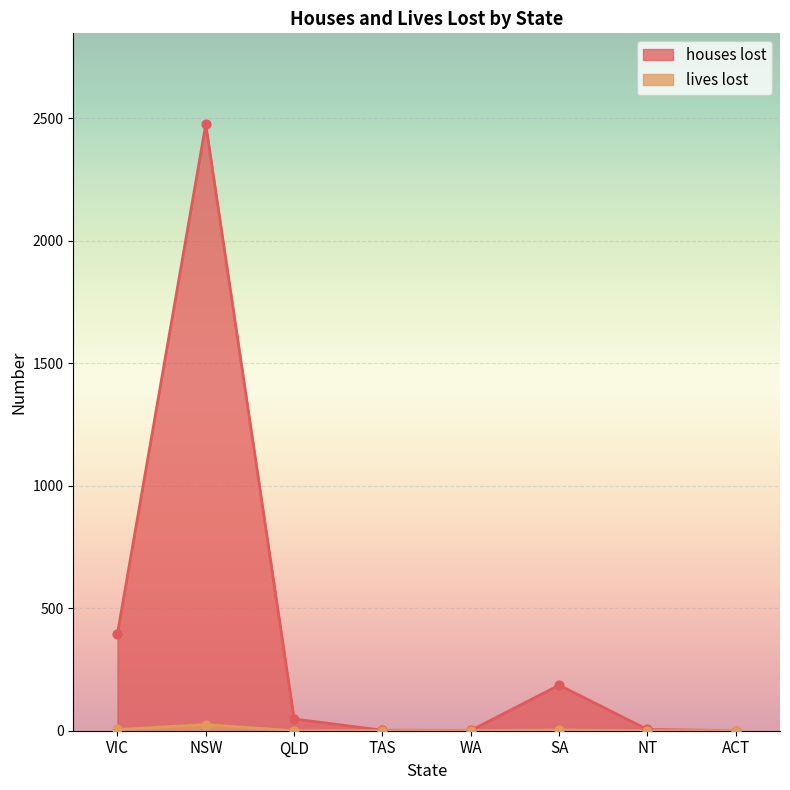

Which series has the largest Y range (max minus min)?

houses lost